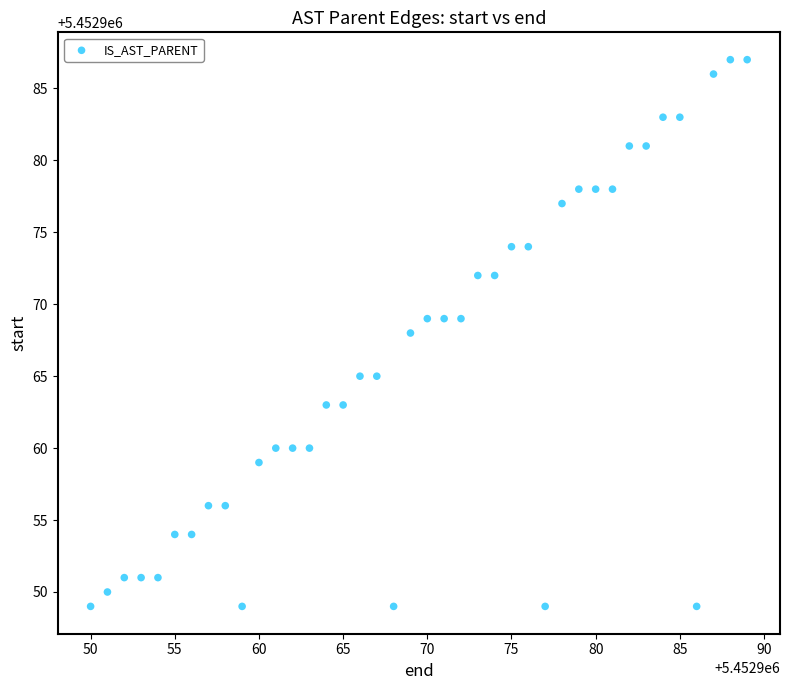

What is the range of Y values (max minus min)?

38